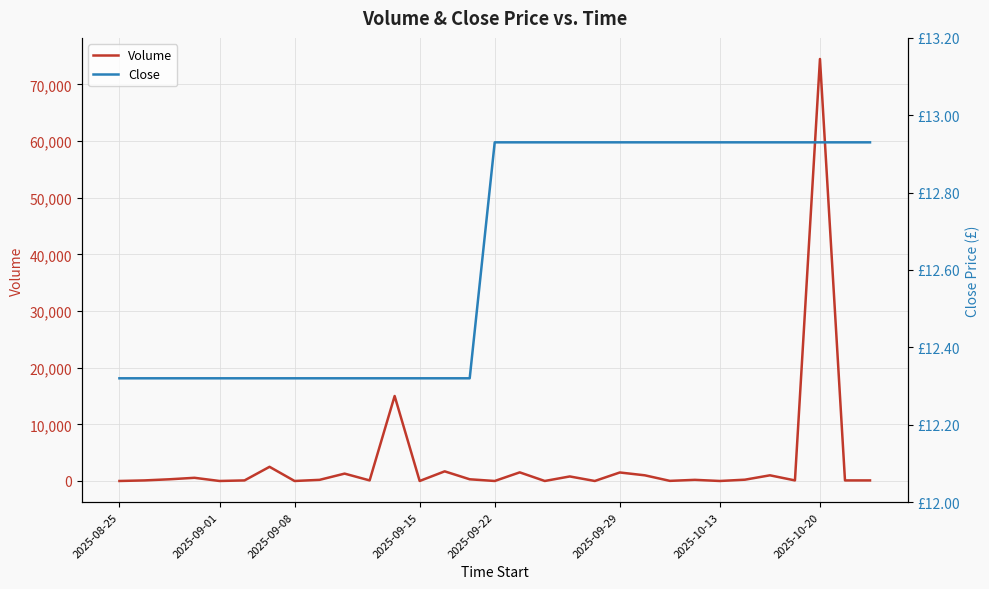

What is the sum of all Close values?

391.7